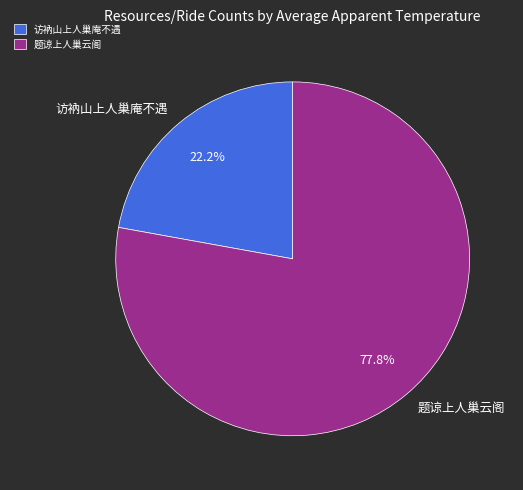

The 题谅上人巢云阁 slice represents 91% of the pie. True or false?

False